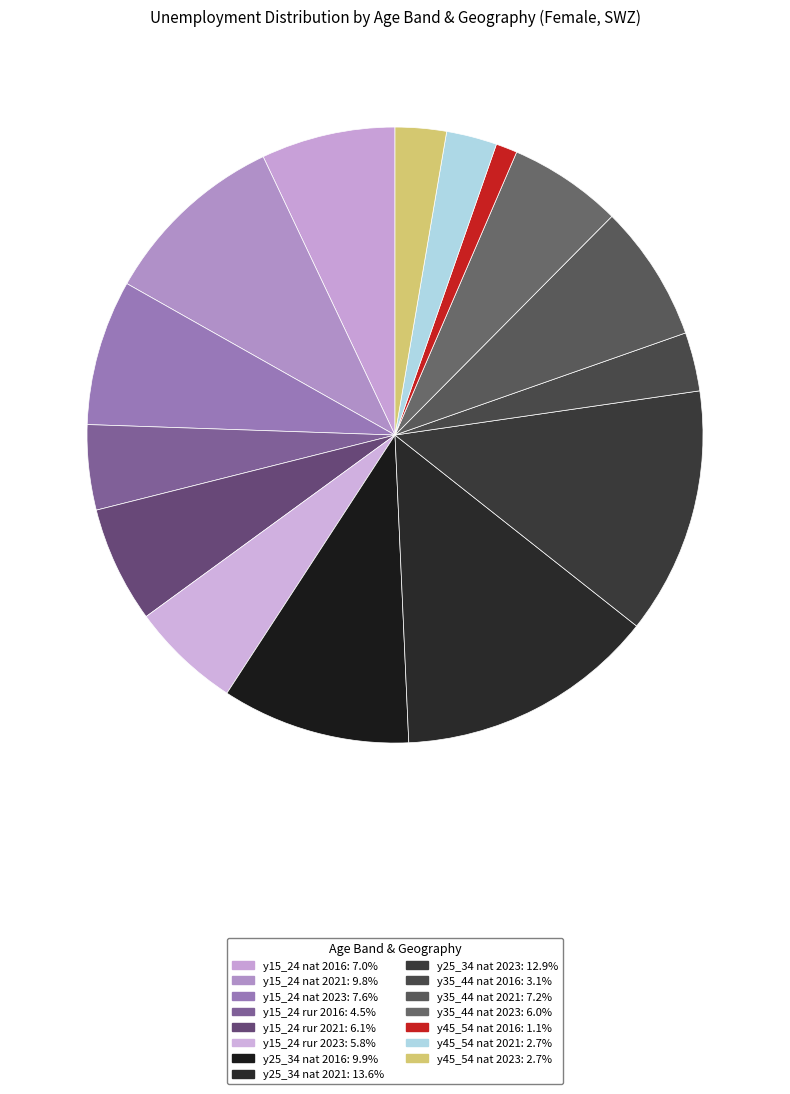

What percentage is the y45_54 nat 2016 slice, to the nearest percent?

1%